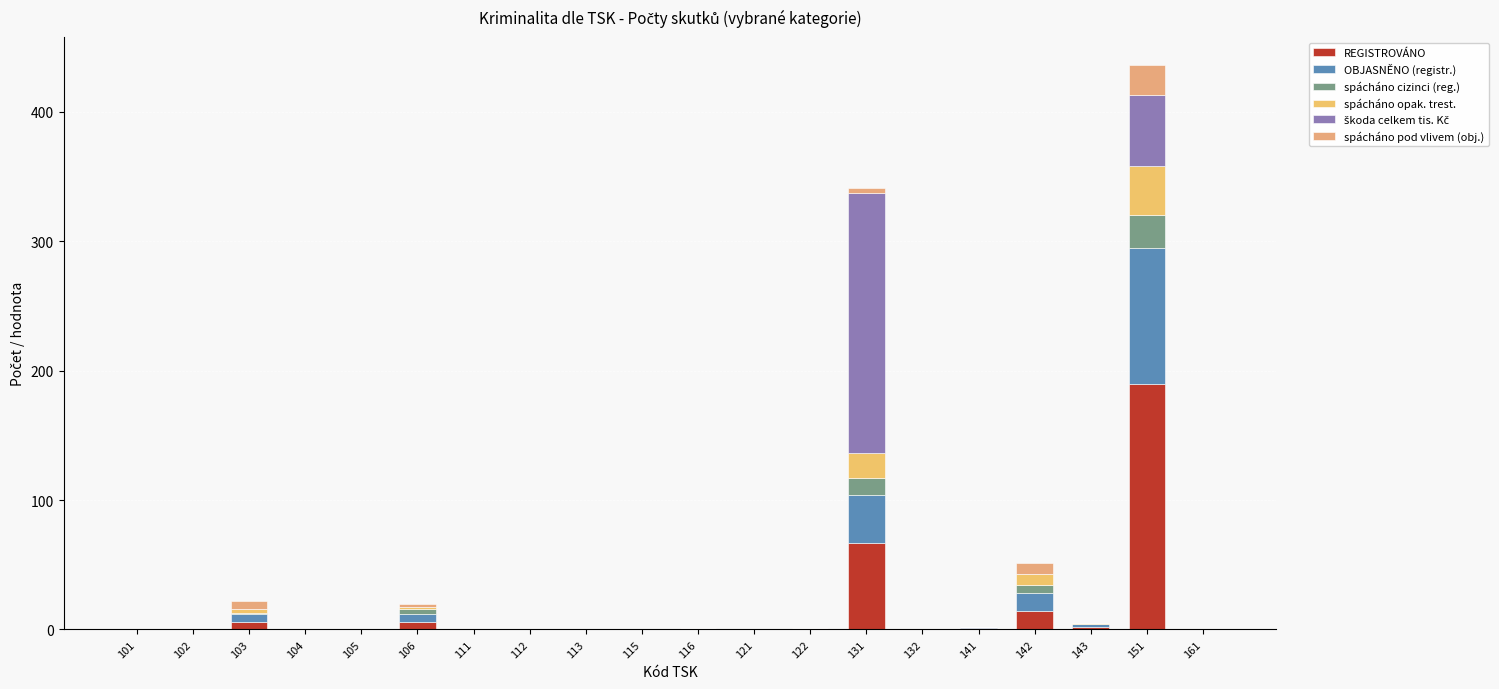

Count the number of data series in this chart.

6